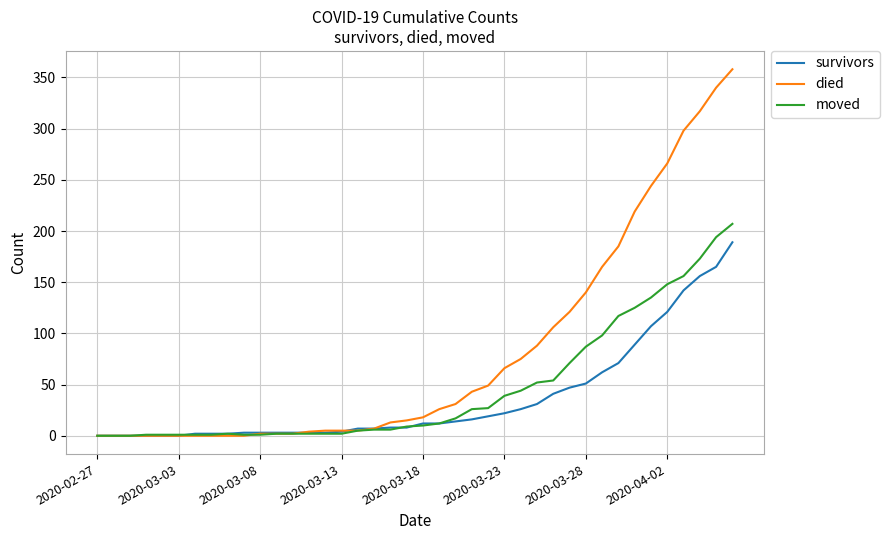

Which series has the largest total across all categories?

died